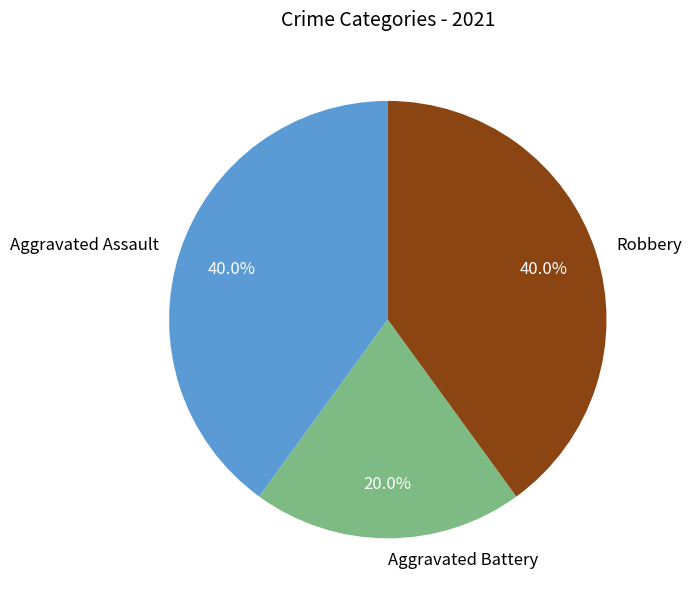

The Aggravated Battery slice represents 20% of the pie. True or false?

True